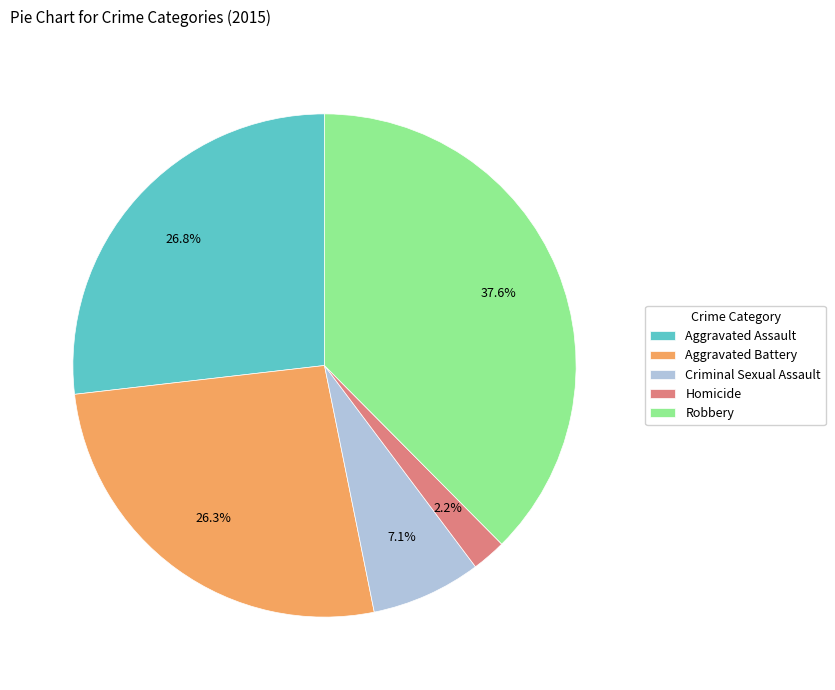

To the nearest percent, what portion does Homicide represent?

2%